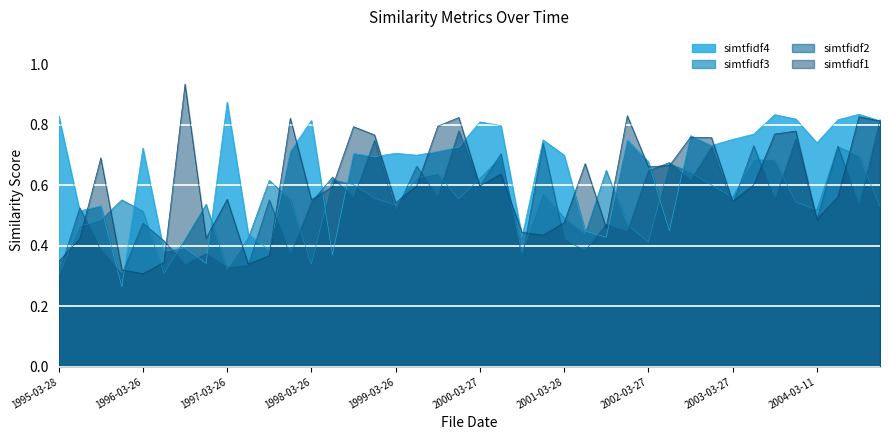

How many lines are shown in the chart?

4